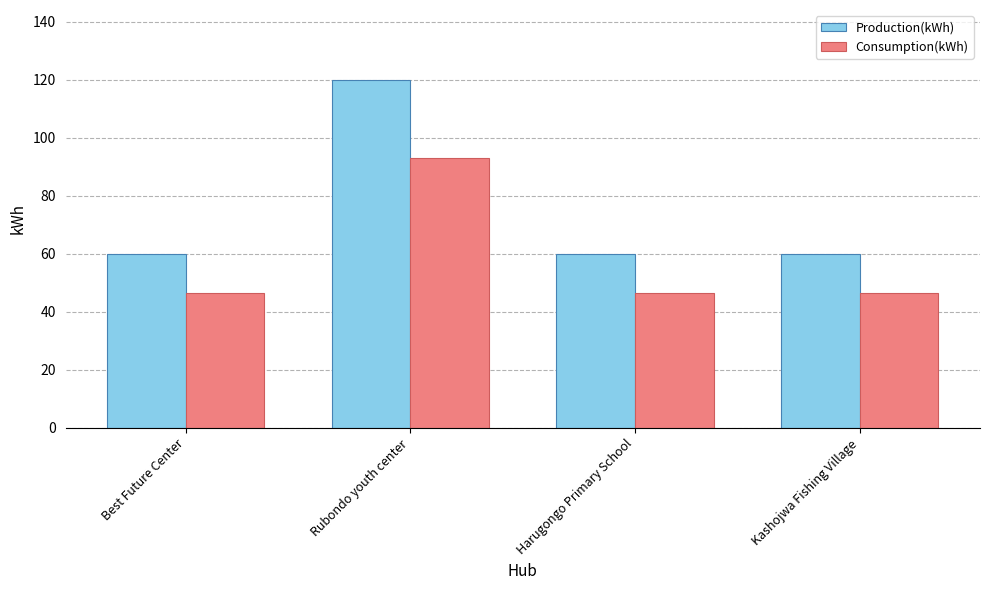

Rank the series at Harugongo Primary School from highest to lowest value.

Production(kWh), Consumption(kWh)